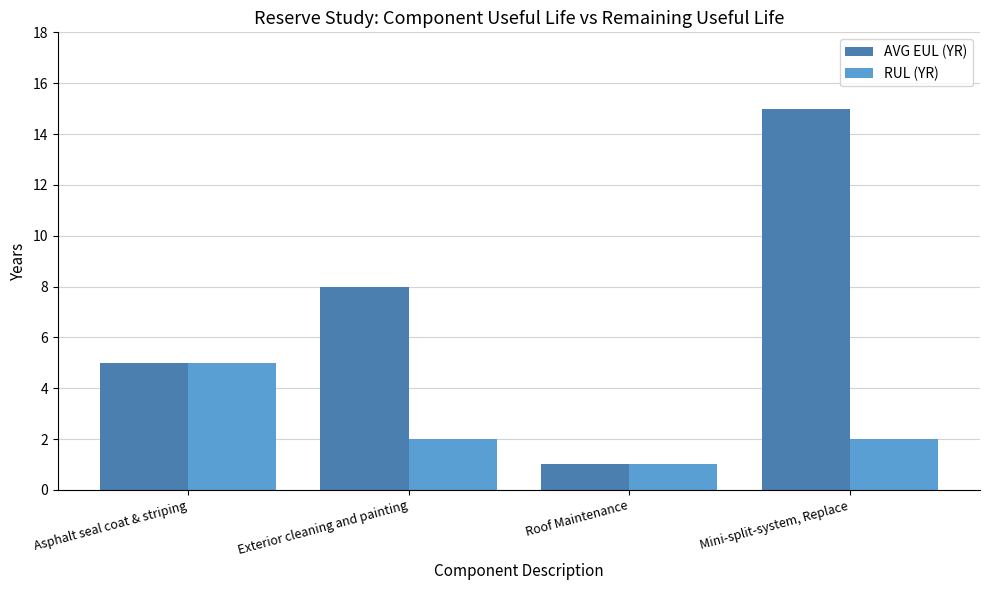

What is the sum of all AVG EUL (YR) values?

29